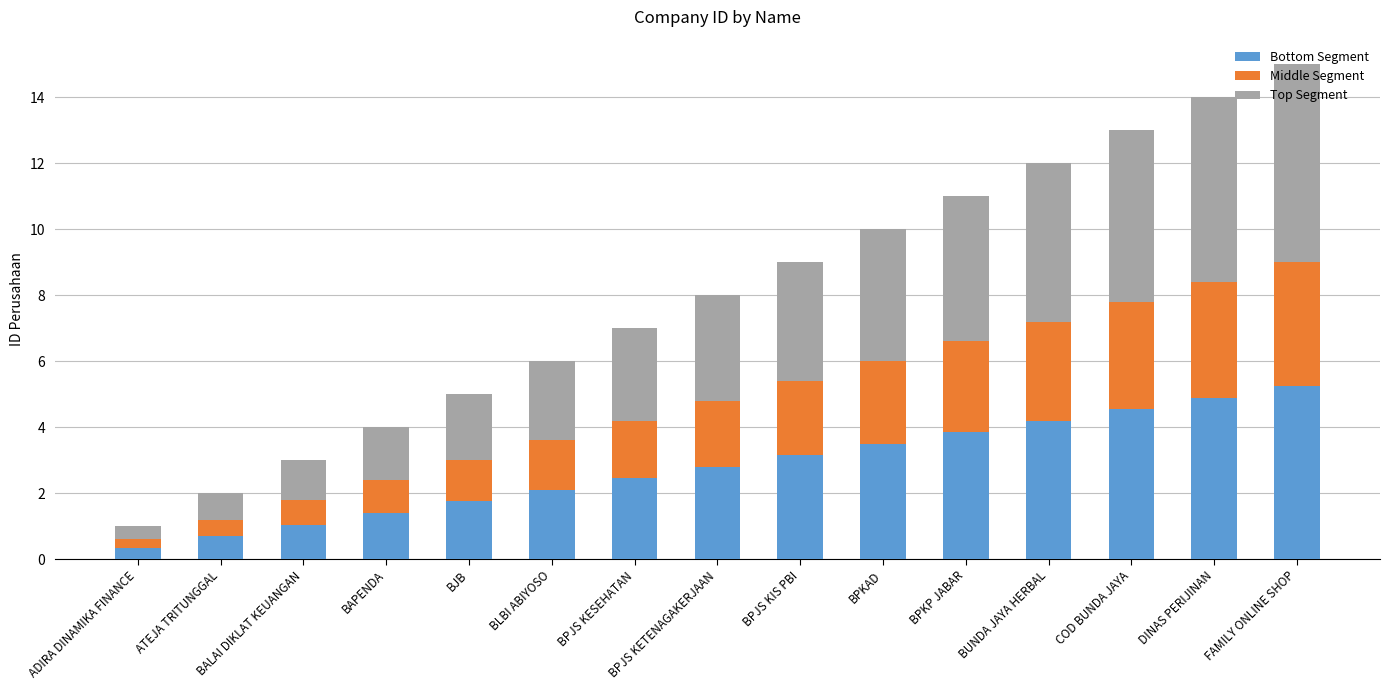

What are all the series names shown in the legend?

Bottom Segment, Middle Segment, Top Segment